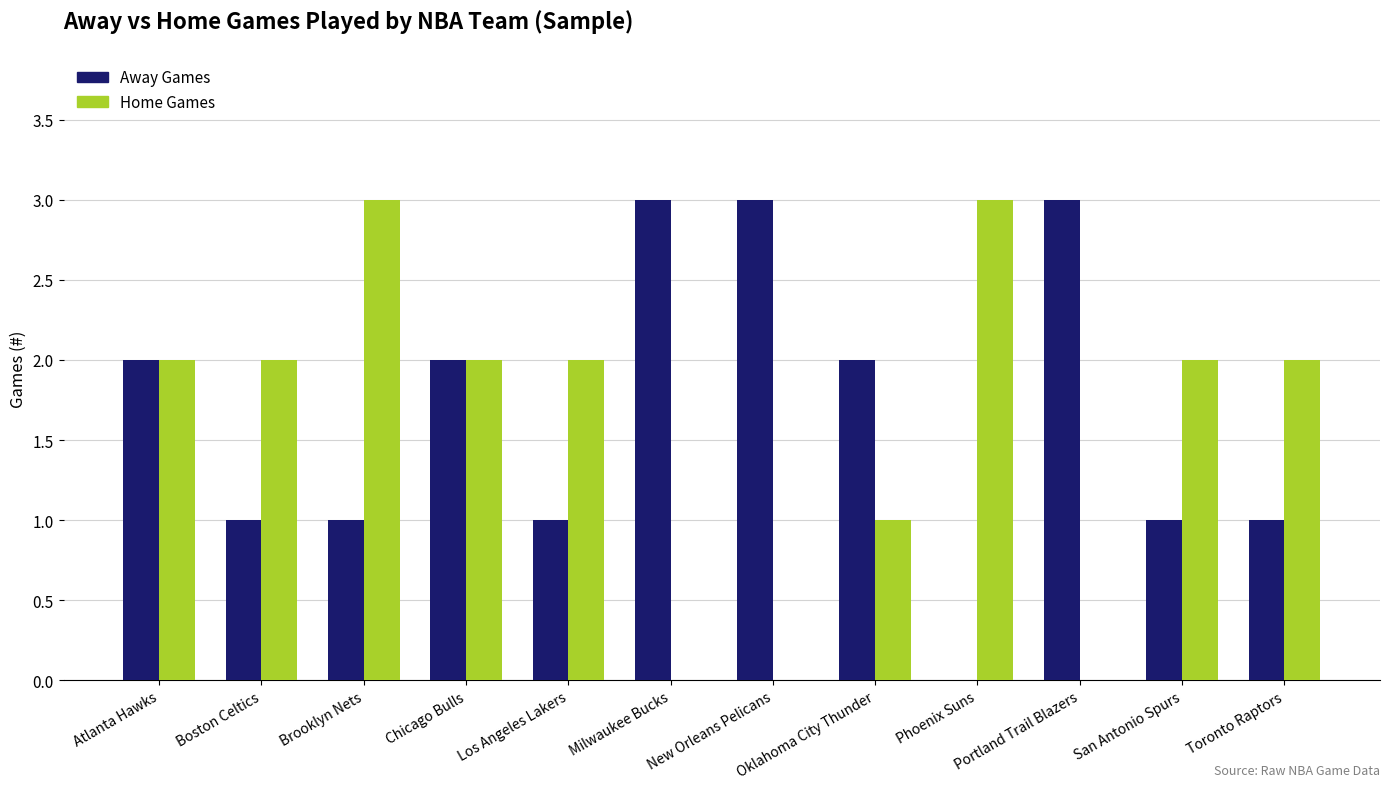

What is the total value across all series at New Orleans Pelicans?

3